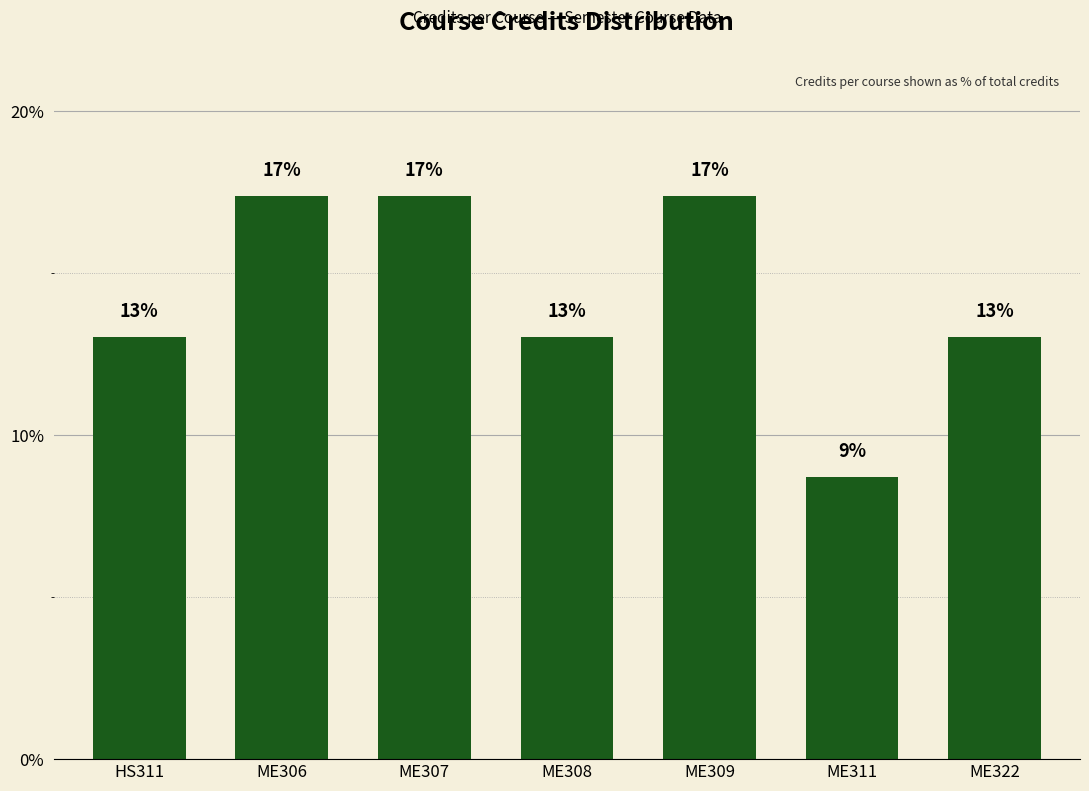

Does the chart contain any negative values?

No